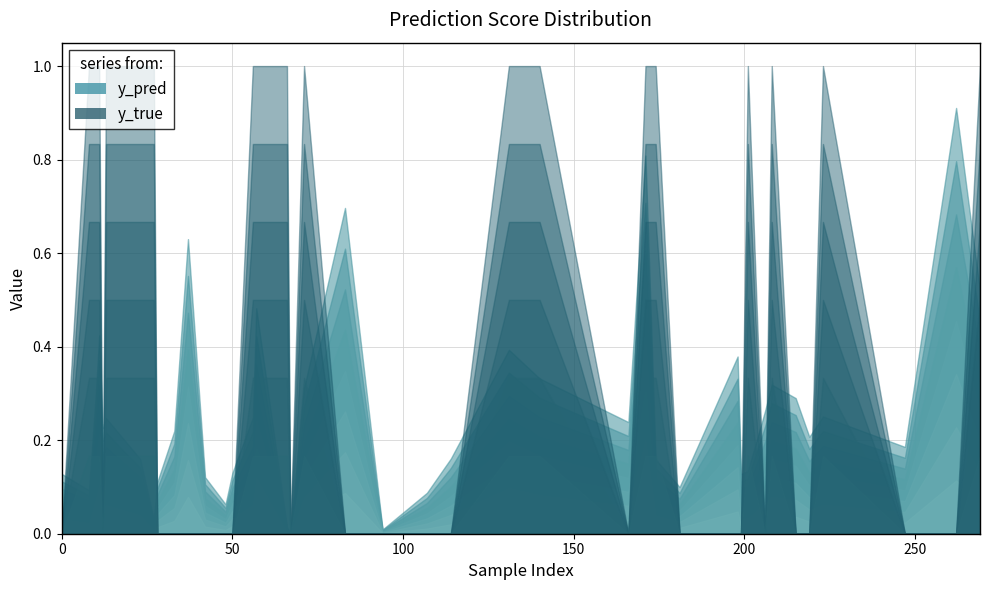

What is the highest value of the y_pred series?

0.9